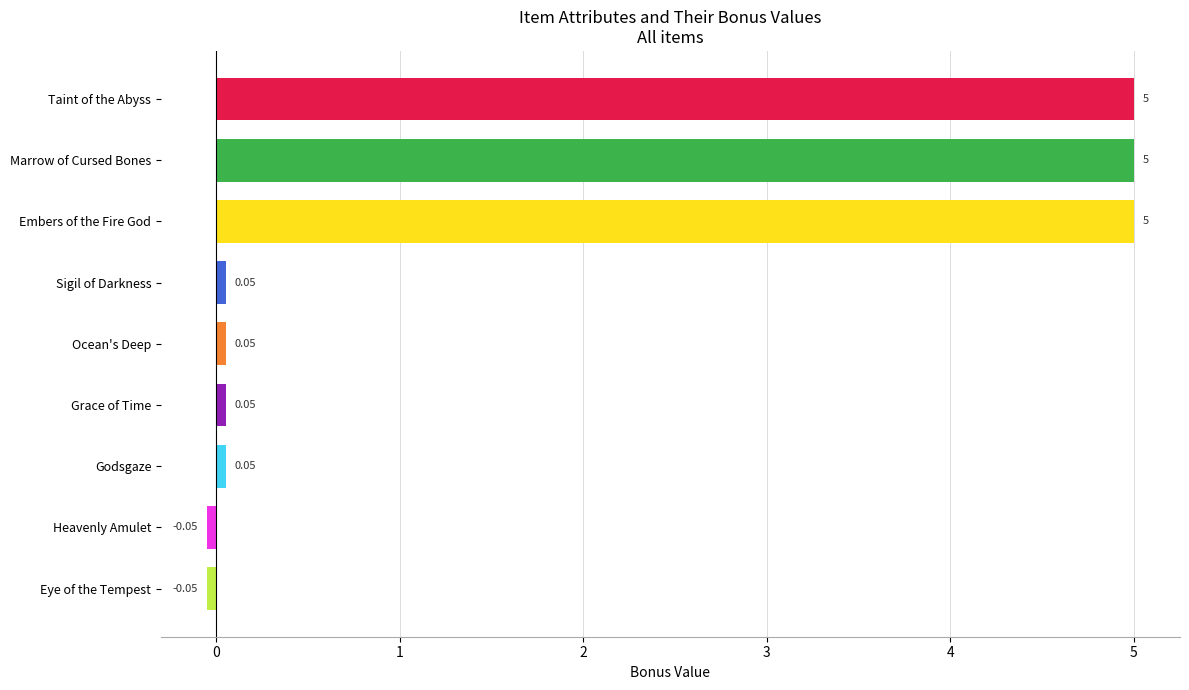

What is the sum of the values at Embers of the Fire God and Taint of the Abyss?

10.0